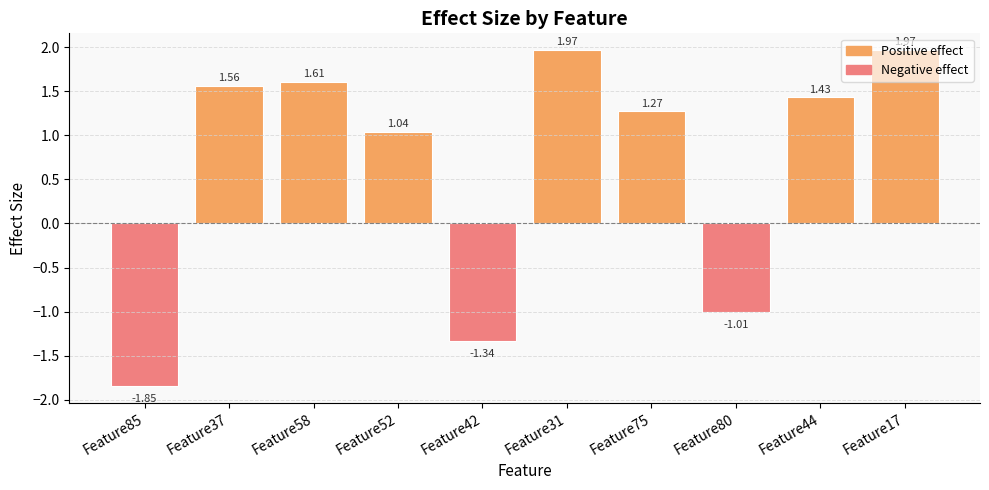

What is the label of the 7th bar from the right?

Feature52